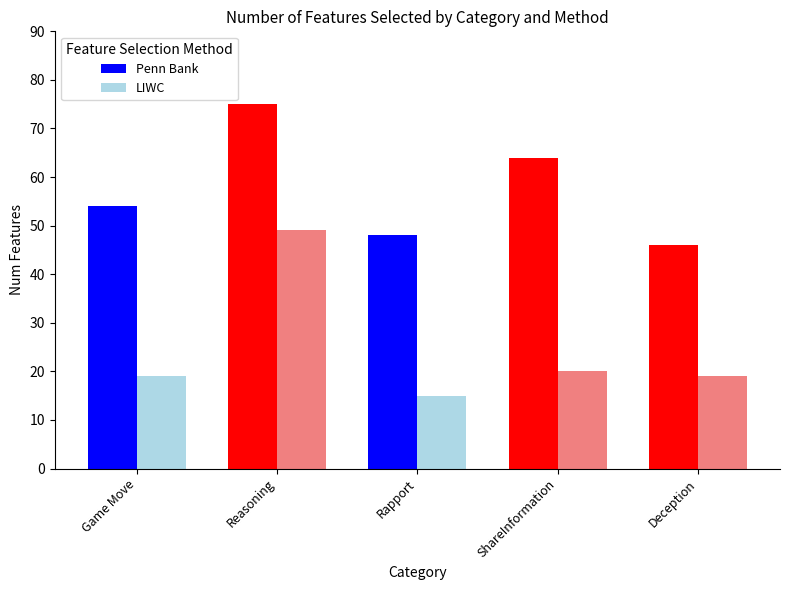

What is the total value across all series at Deception?

65